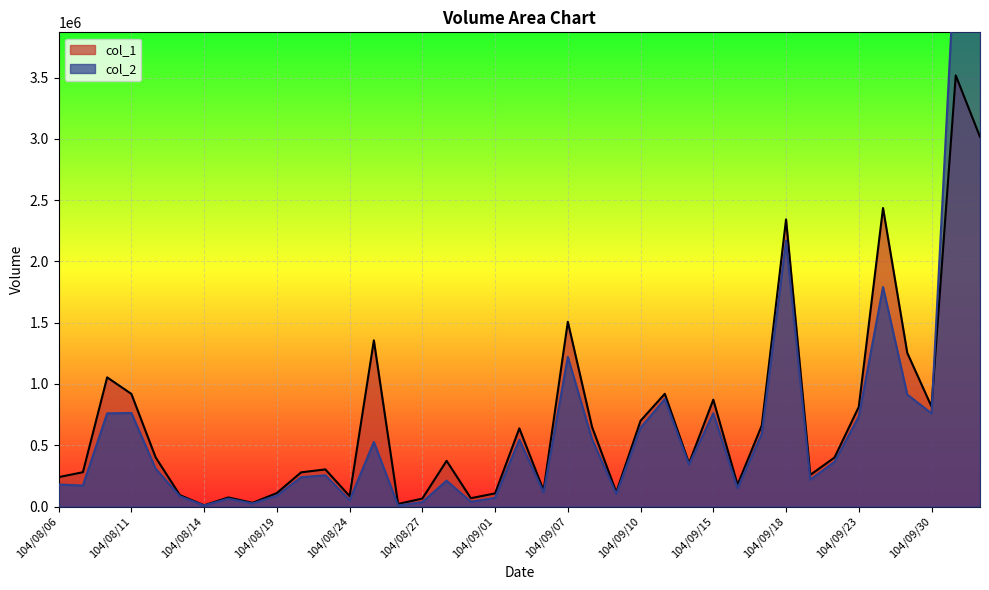

After their last crossing, which series has the higher values: col_2 or col_1?

col_2